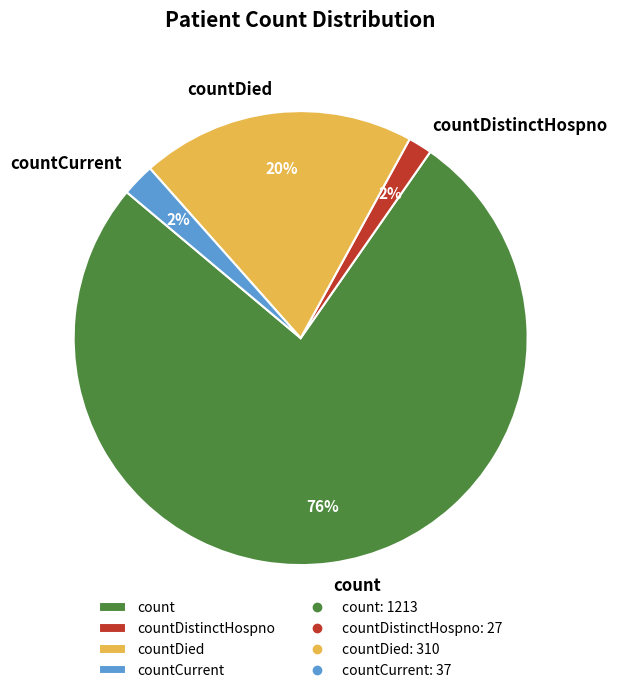

What is the largest slice in the pie chart?

count